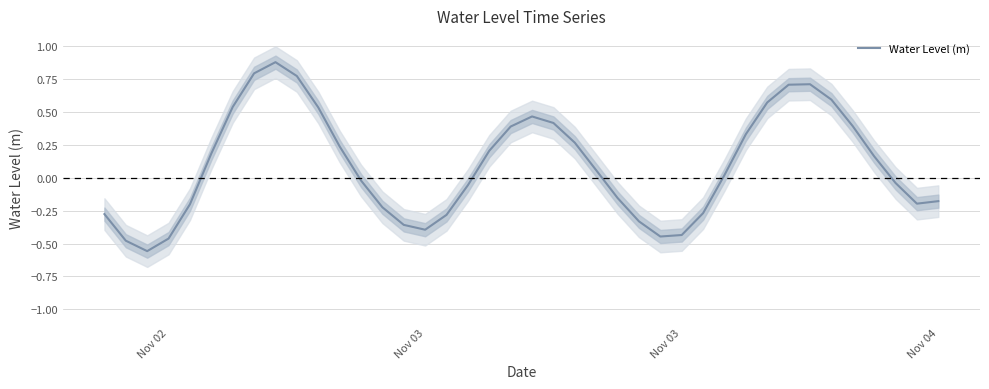

How many points are higher than both their immediate neighbors (excluding endpoints)?

3